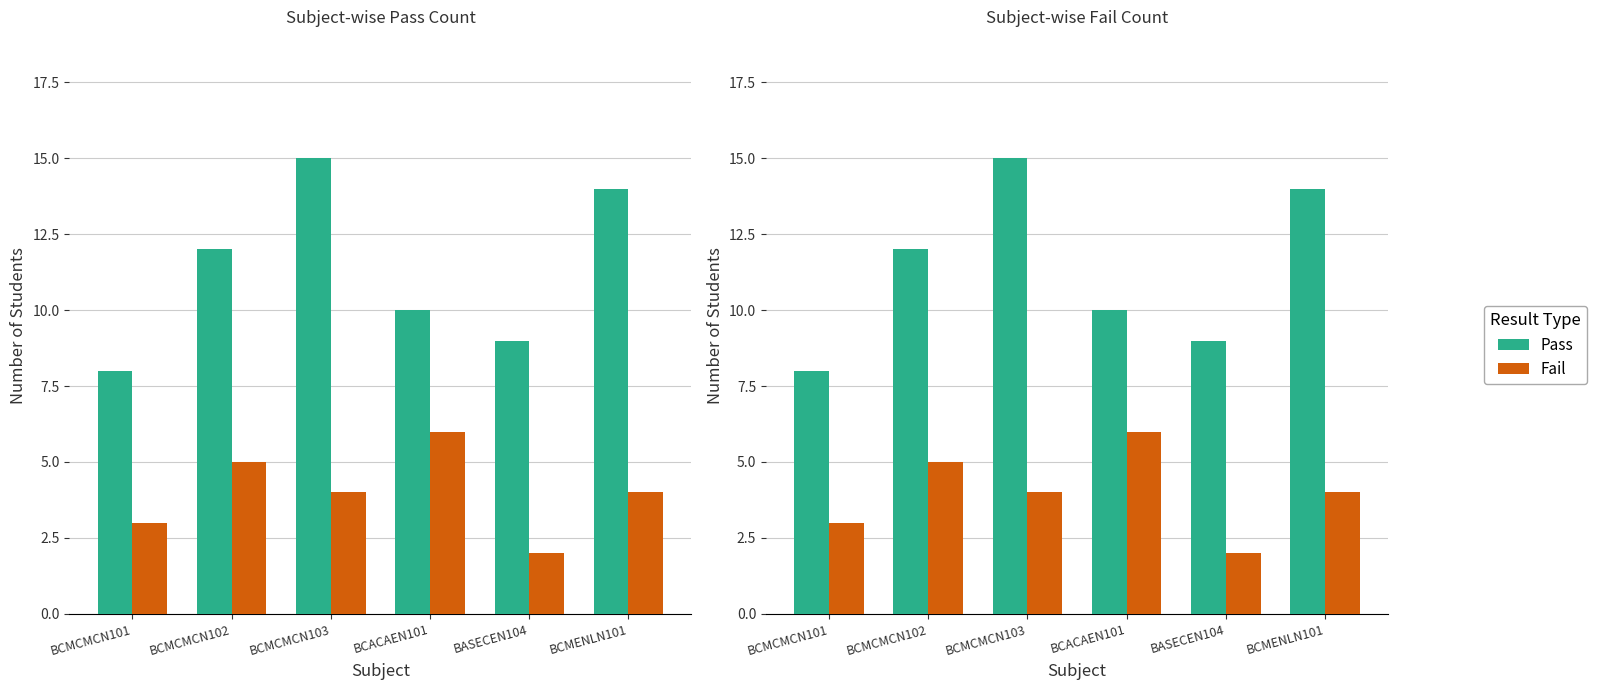

How many bars are there in total?

12